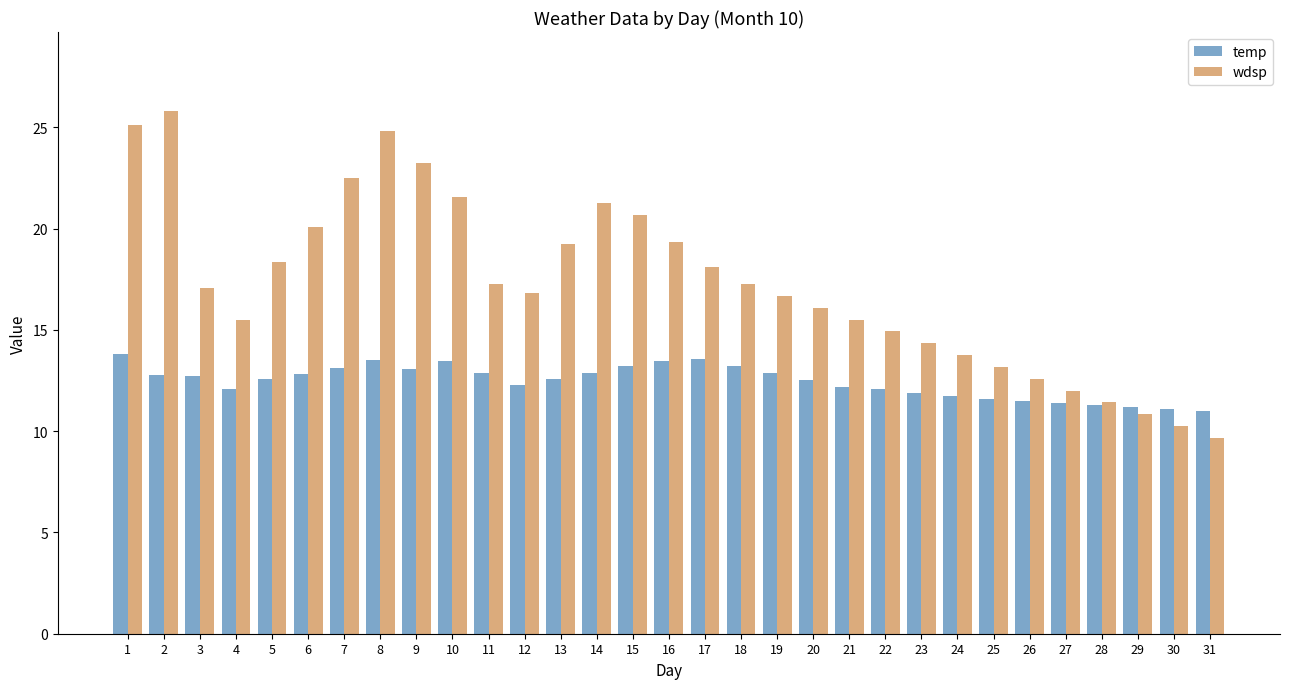

What is the spread (max minus min) of values at 28?

0.1